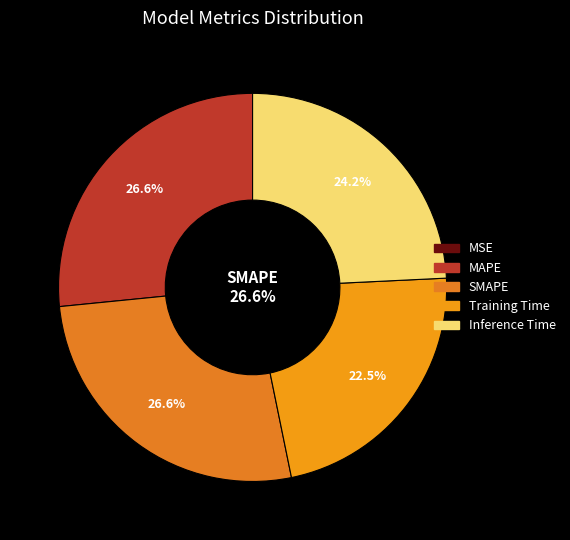

Is there a majority slice in this chart?

No